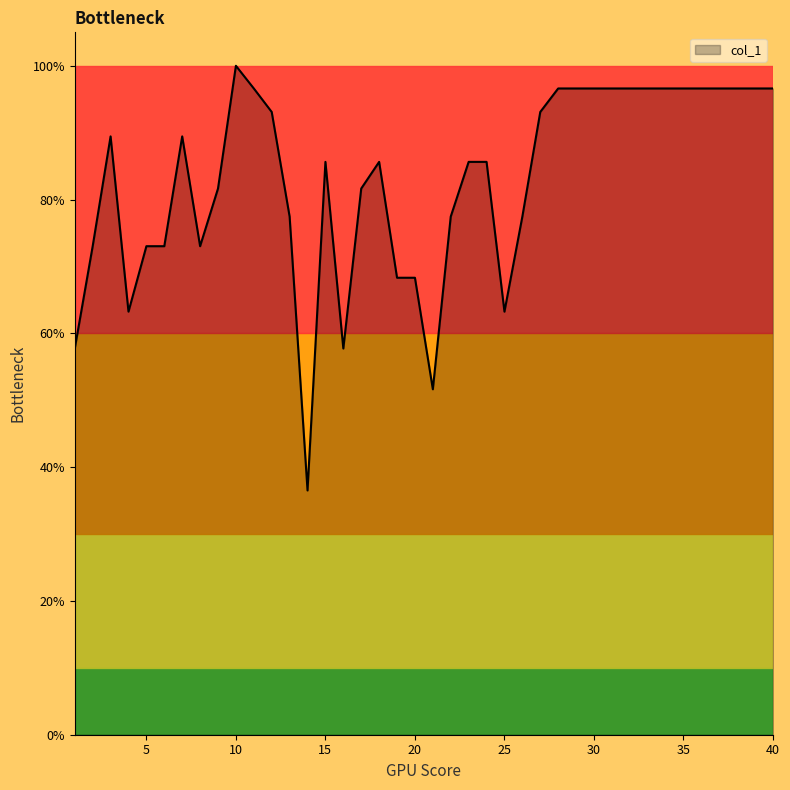

What is the smallest value displayed?

36.5